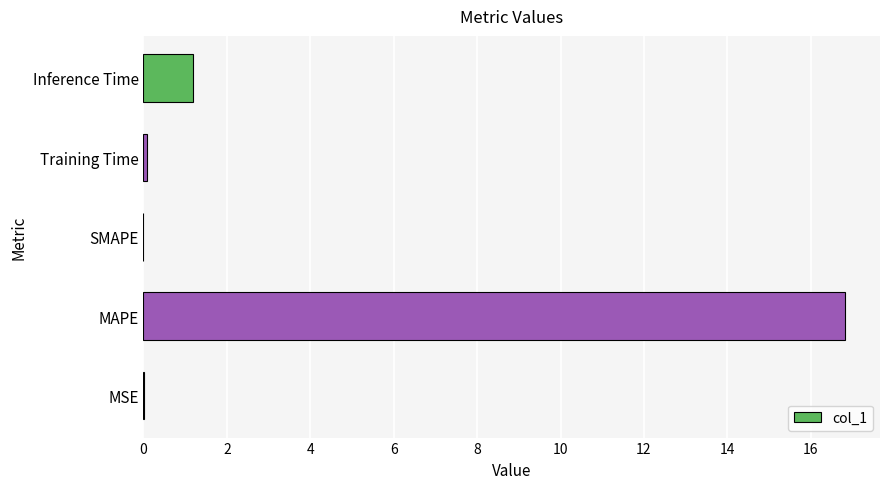

Where is the data nearest to the value 8?

Inference Time